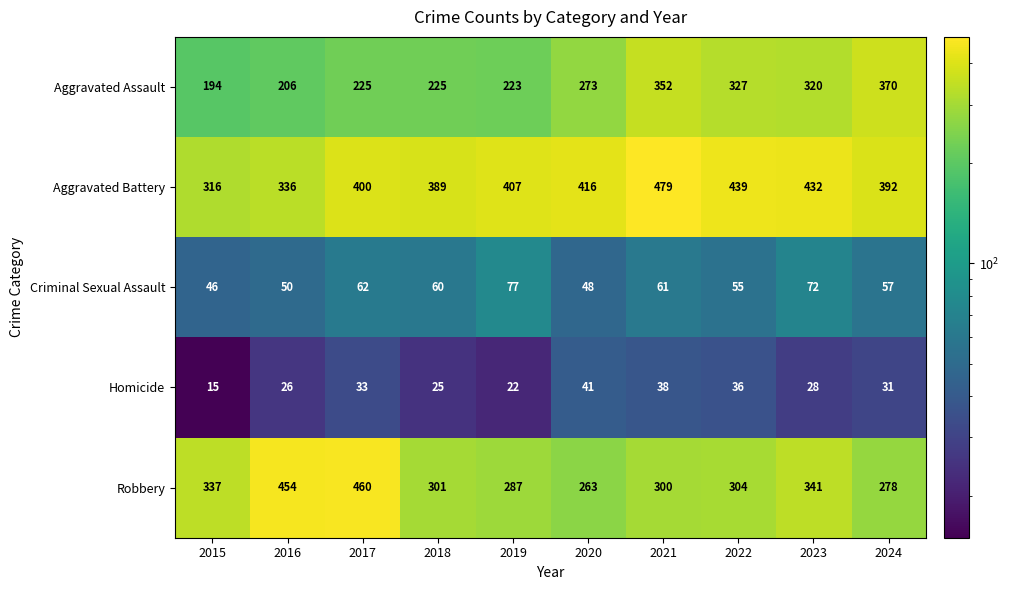

What is the difference between the maximum and minimum values in the Criminal Sexual Assault series?

31